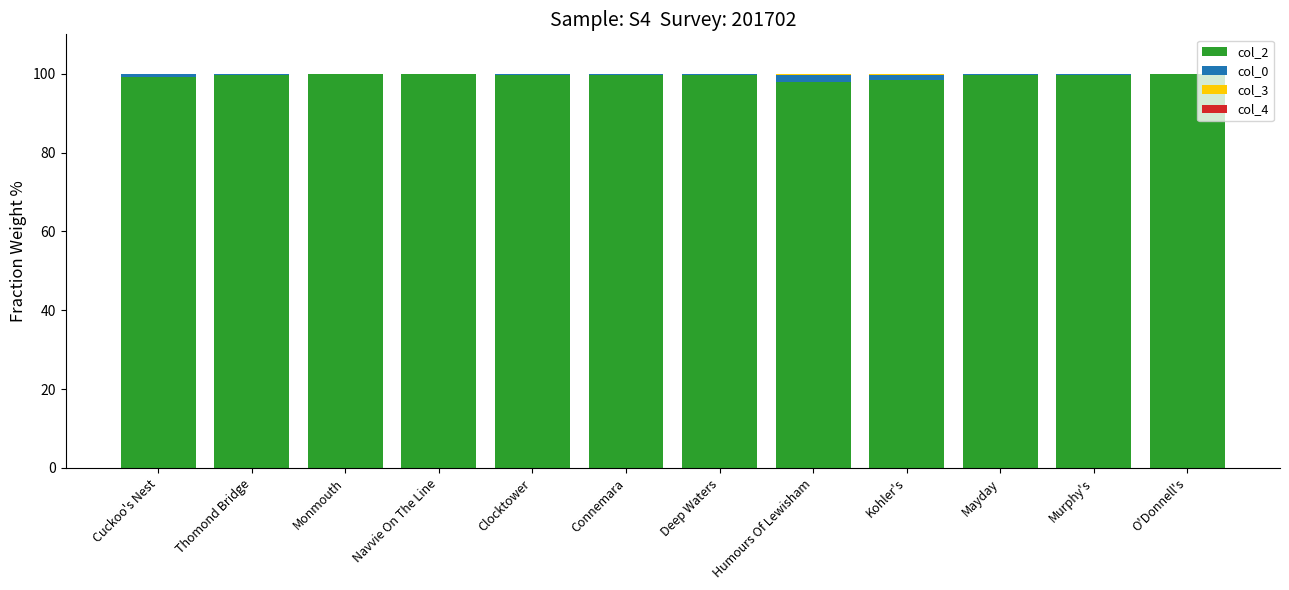

Is it true that col_2 equals 137.0 at Mayday?

False